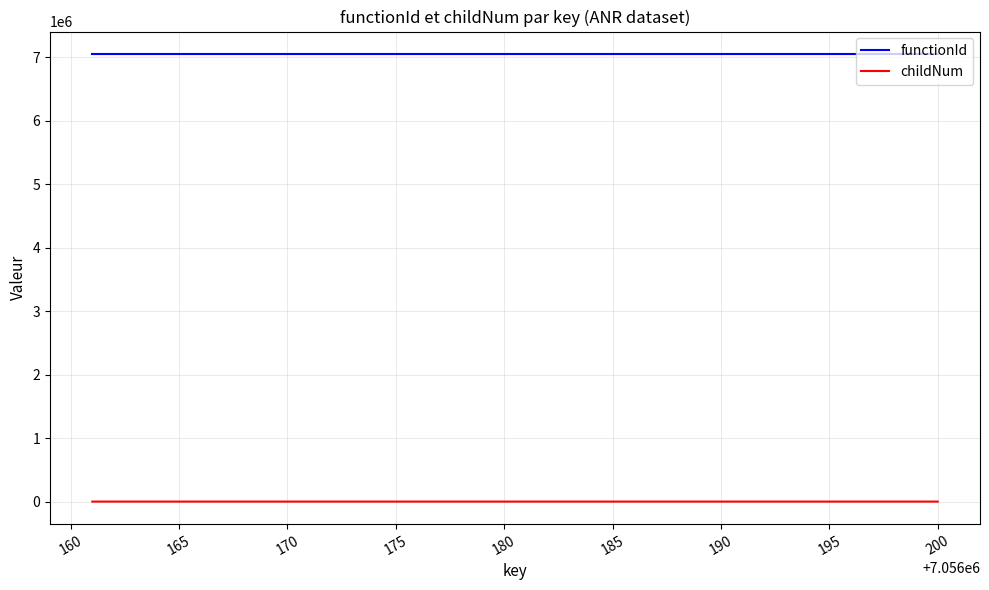

What is the maximum value shown in the chart?

7056160